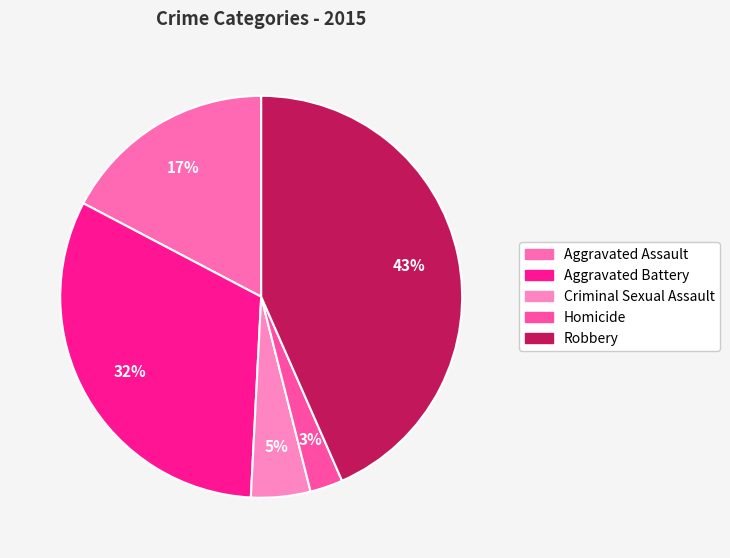

To the nearest percent, what is the average slice percentage?

20%